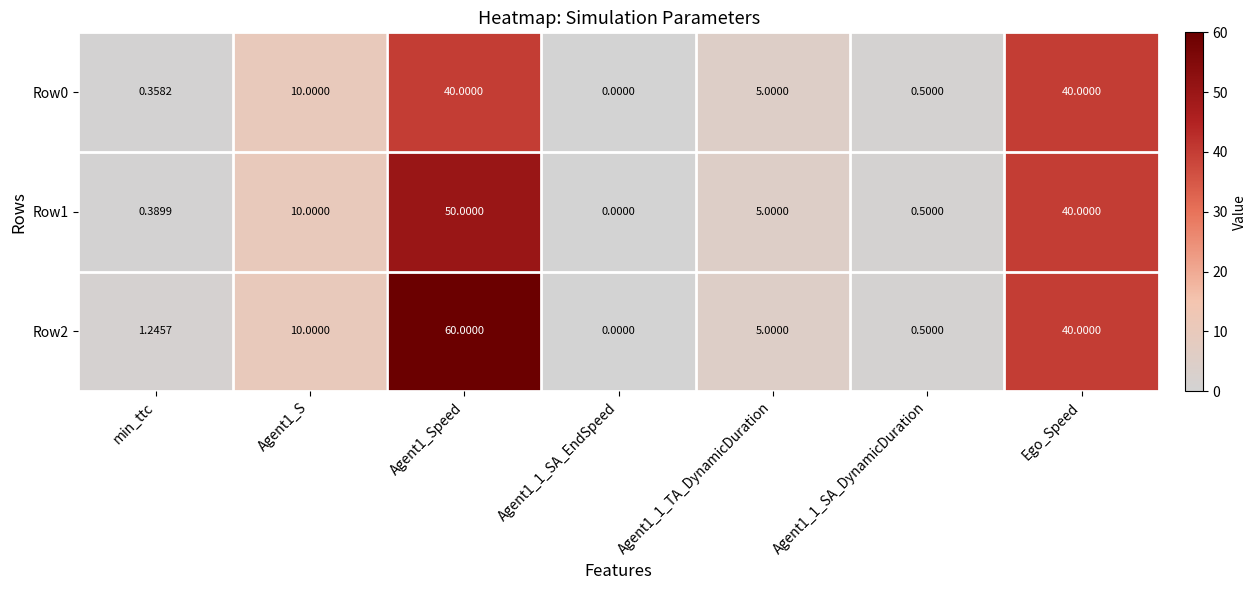

Between Agent1_Speed and Agent1_1_TA_DynamicDuration, which series saw the biggest shift?

Row2